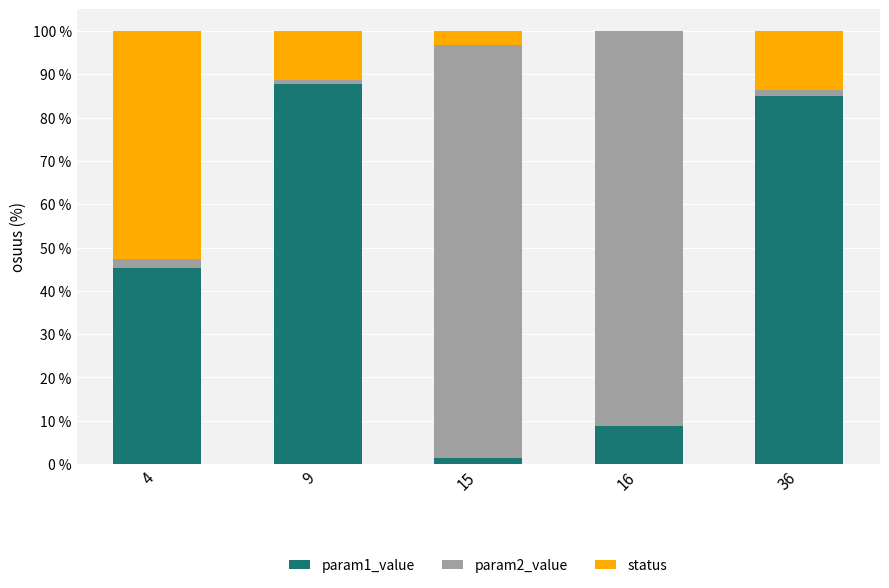

Is it true that param1_value equals 137.7 at 36?

False